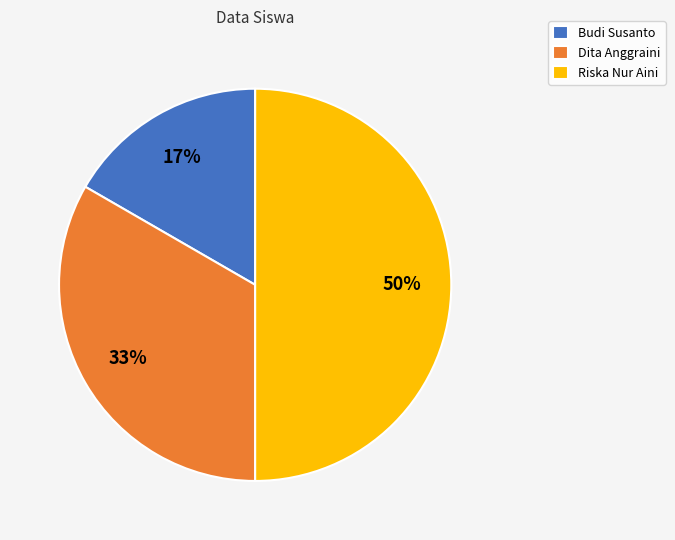

What is the ratio of the value at Budi Susanto to the value at Riska Nur Aini?

0.3